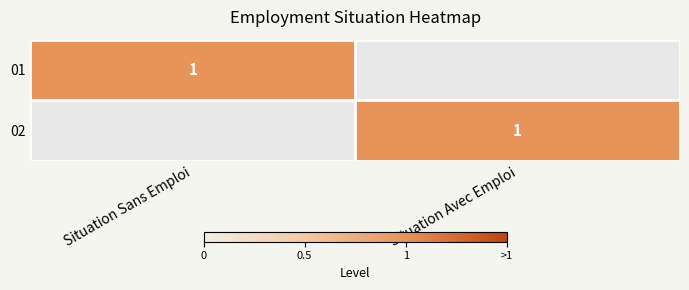

The 01 series shows 1 at Situation Sans Emploi. True or false?

True